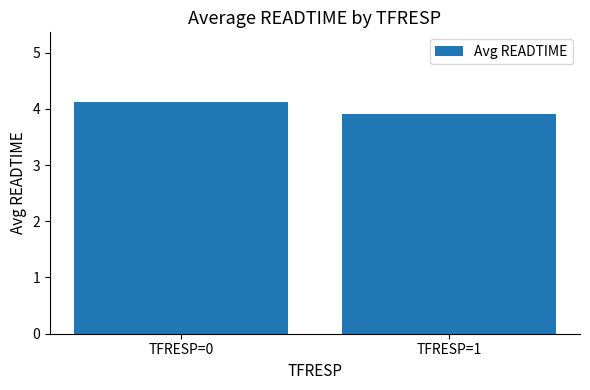

The chart shows a value of 6.7 at TFRESP=1. True or false?

False